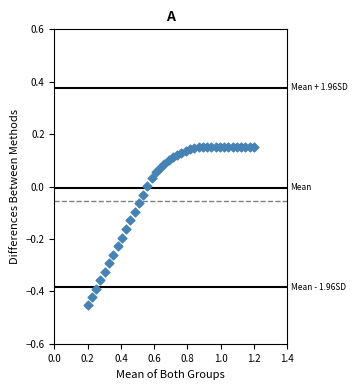

What is the range of X values (max minus min)?

1.0